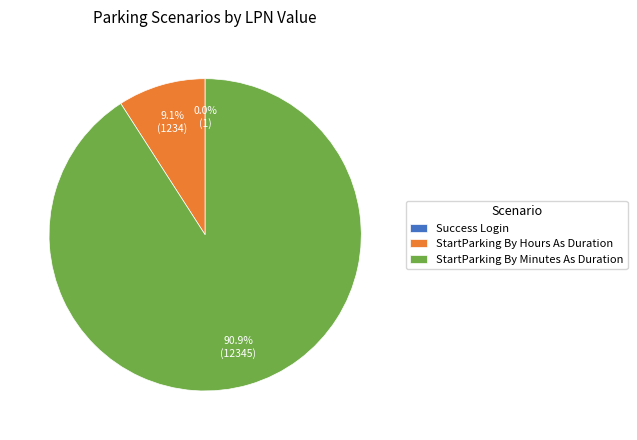

What is the majority slice?

StartParking By Minutes As Duration